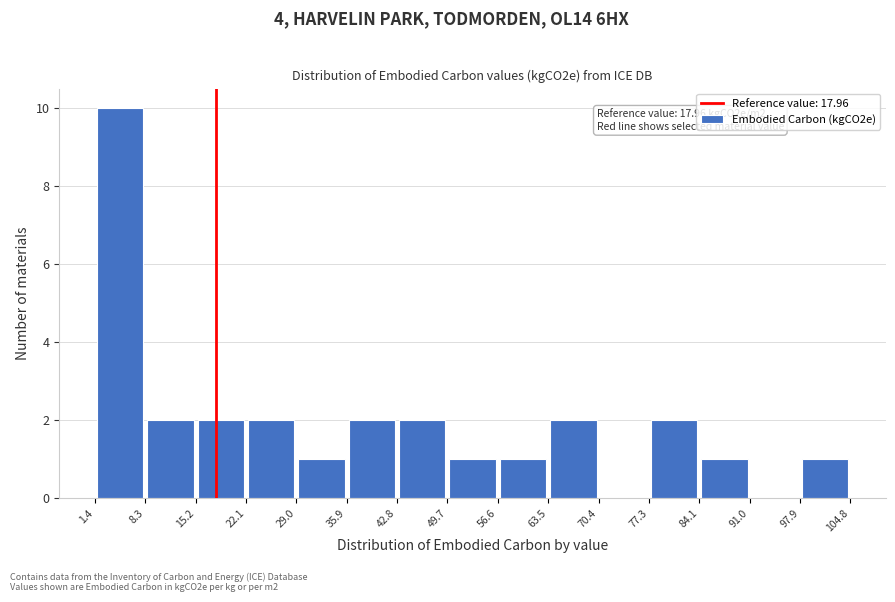

Which range on the x-axis has the tallest bar?

1.4 to 8.3